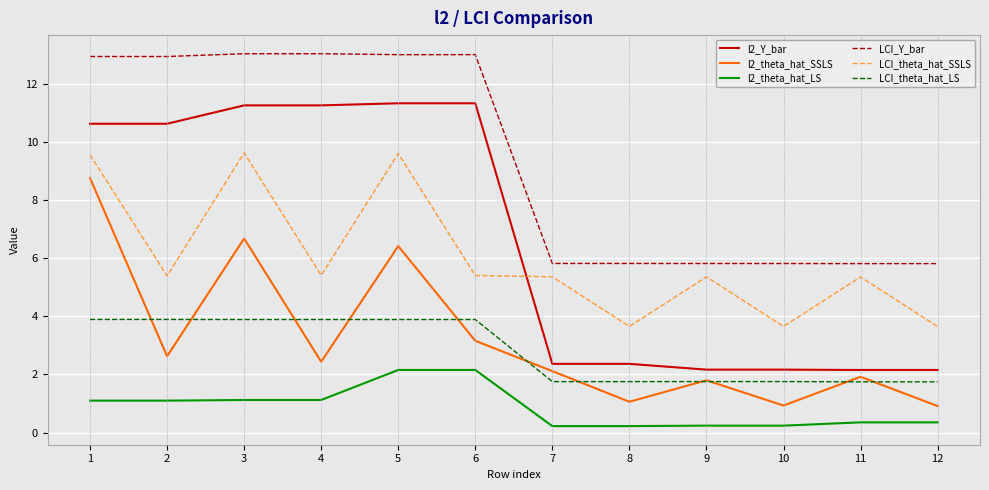

What is the approximate value of l2_theta_hat_LS at 9?

0.2